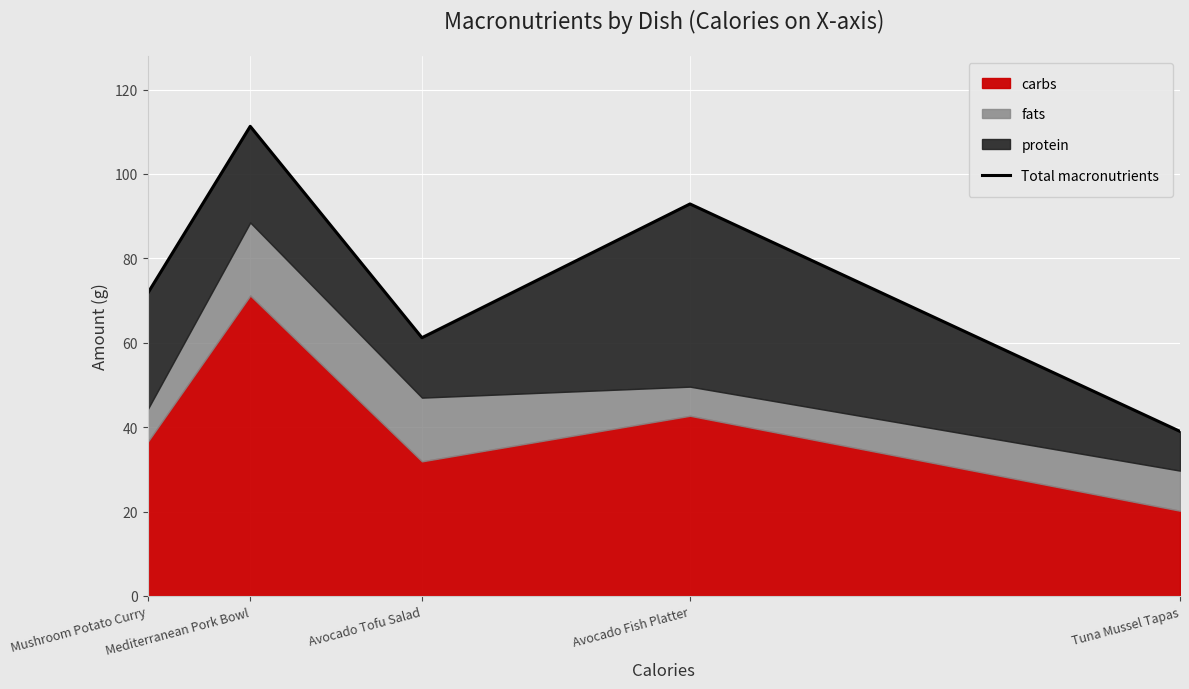

Between Mushroom Potato Curry and Tuna Mussel Tapas, which is larger?

Mushroom Potato Curry